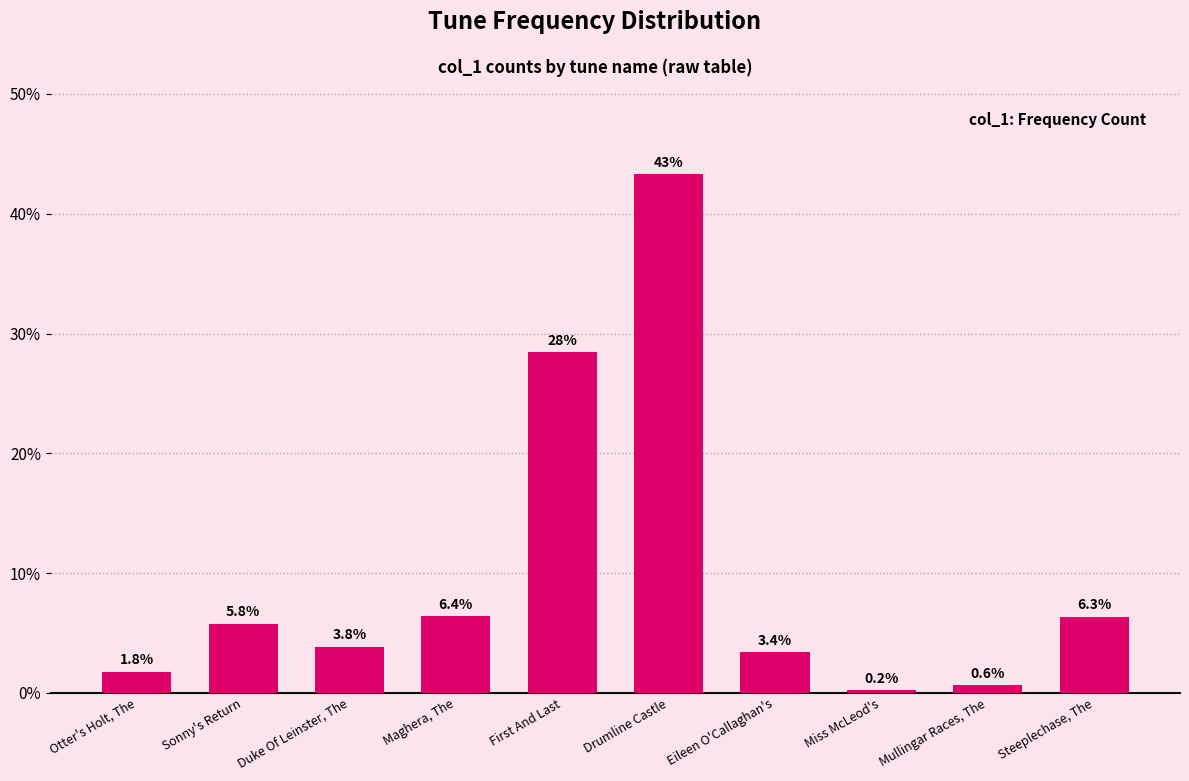

How many values are below 5?

5